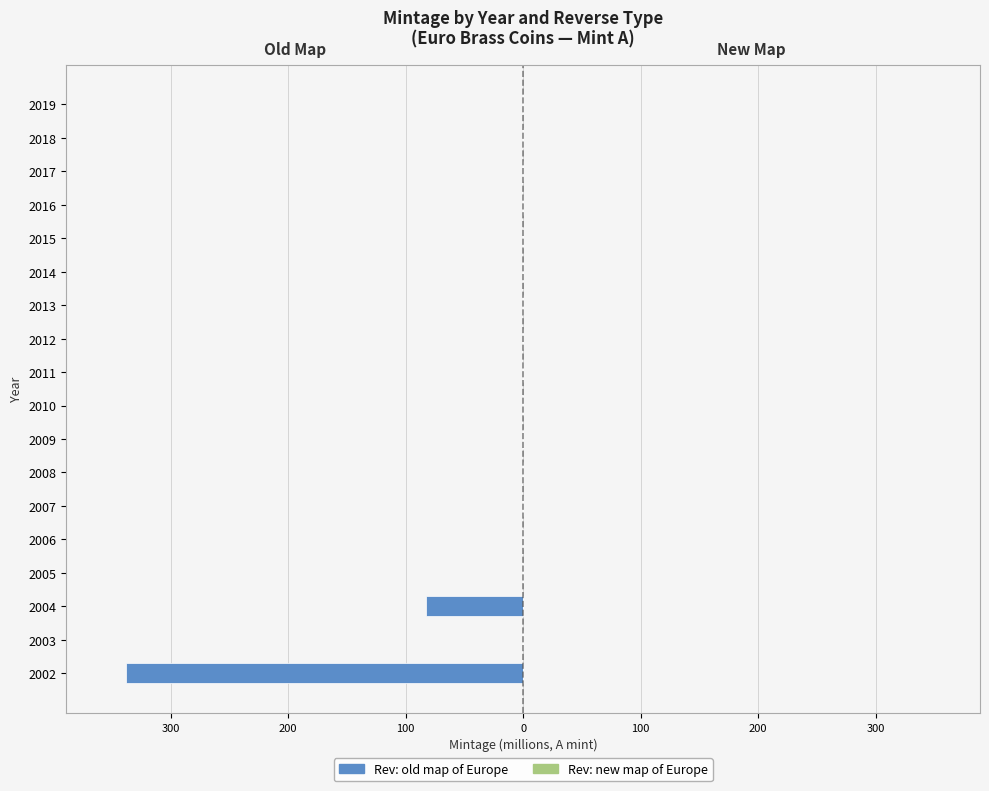

What is the difference between the maximum and minimum values in the Rev: old map of Europe series?

338.0